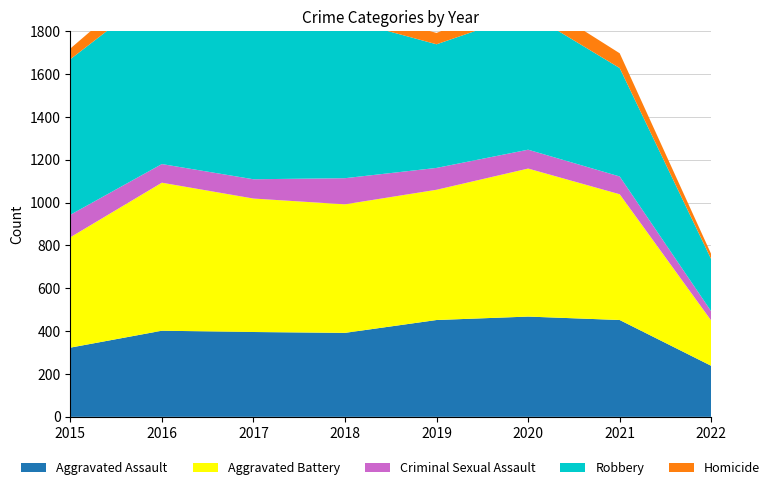

Reading left to right, transcribe all the data shown in this chart.

Aggravated Assault: 323	402	396	392	452	468	452	238
Aggravated Battery: 515	691	623	600	608	691	587	211
Criminal Sexual Assault: 105	87	90	122	102	88	83	43
Robbery: 726	819	780	741	577	639	506	243
Homicide: 50	87	82	56	53	81	69	24